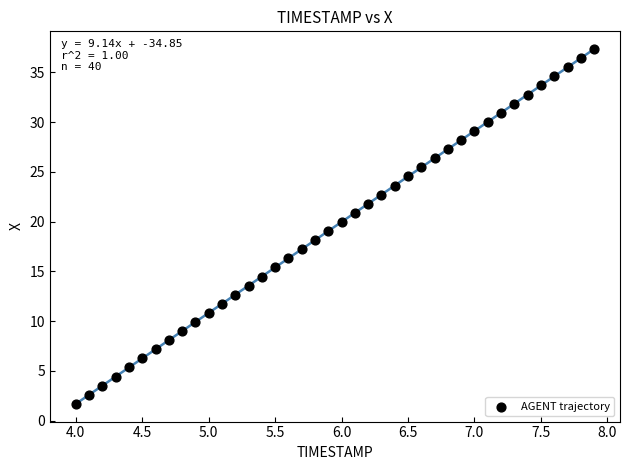

What is the range of X values (max minus min)?

3.9